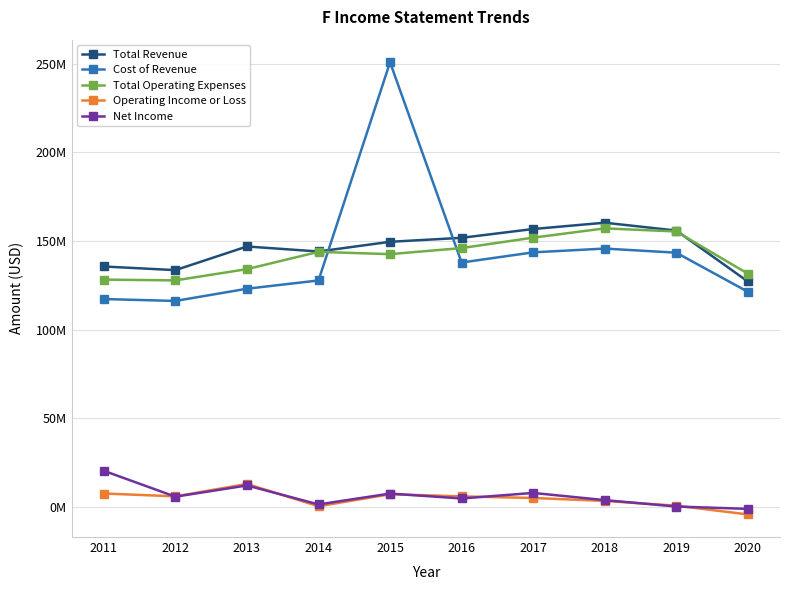

Reading right to left, extract all data points from this chart.

Total Revenue: 127144000	155900000	160338000	156776000	151800000	149558000	144077000	146917000	133559000	135605000
Cost of Revenue: 121336000	143405000	145730000	143598000	137850000	250941000	127724000	123050000	116154000	117225000
Total Operating Expenses: 131553000	155381000	157135000	151895000	146014000	142576000	143877000	134126000	127760000	128201000
Operating Income or Loss: -4409000	519000	3203000	4881000	5786000	6982000	200000	12791000	5799000	7404000
Net Income: -1279000	47000	3677000	7731000	4589000	7373000	1231000	11953000	5613000	20213000